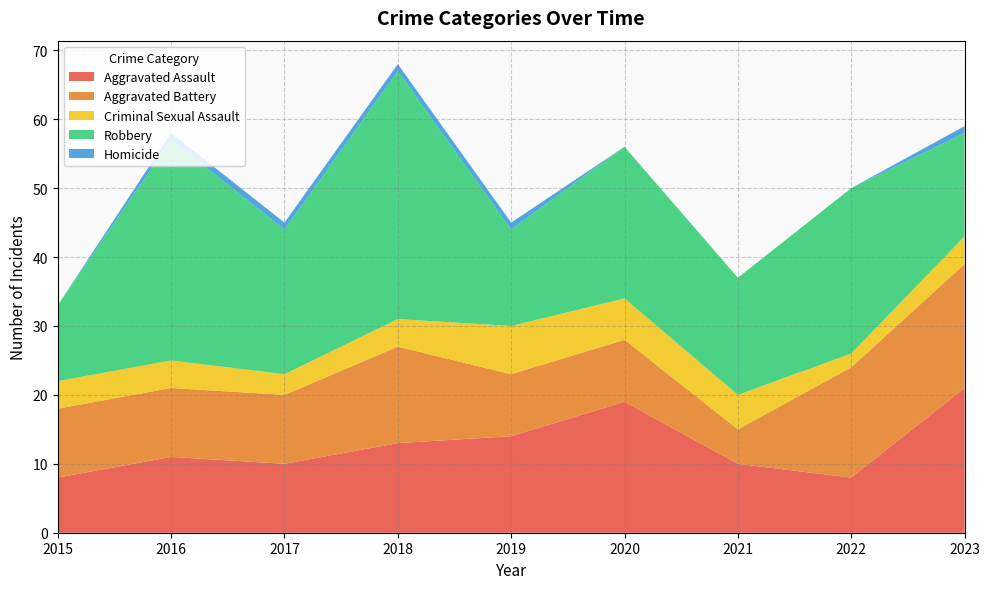

Reading right to left, transcribe all the data shown in this chart.

Aggravated Assault: 2023=21	2022=8	2021=10	2020=19	2019=14	2018=13	2017=10	2016=11	2015=8
Aggravated Battery: 2023=18	2022=16	2021=5	2020=9	2019=9	2018=14	2017=10	2016=10	2015=10
Criminal Sexual Assault: 2023=4	2022=2	2021=5	2020=6	2019=7	2018=4	2017=3	2016=4	2015=4
Robbery: 2023=15	2022=24	2021=17	2020=22	2019=14	2018=36	2017=21	2016=32	2015=11
Homicide: 2023=1	2022=0	2021=0	2020=0	2019=1	2018=1	2017=1	2016=1	2015=0